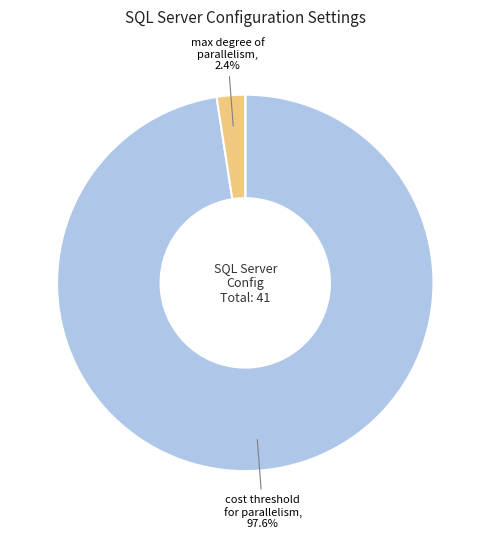

Is there a majority slice in this chart?

Yes